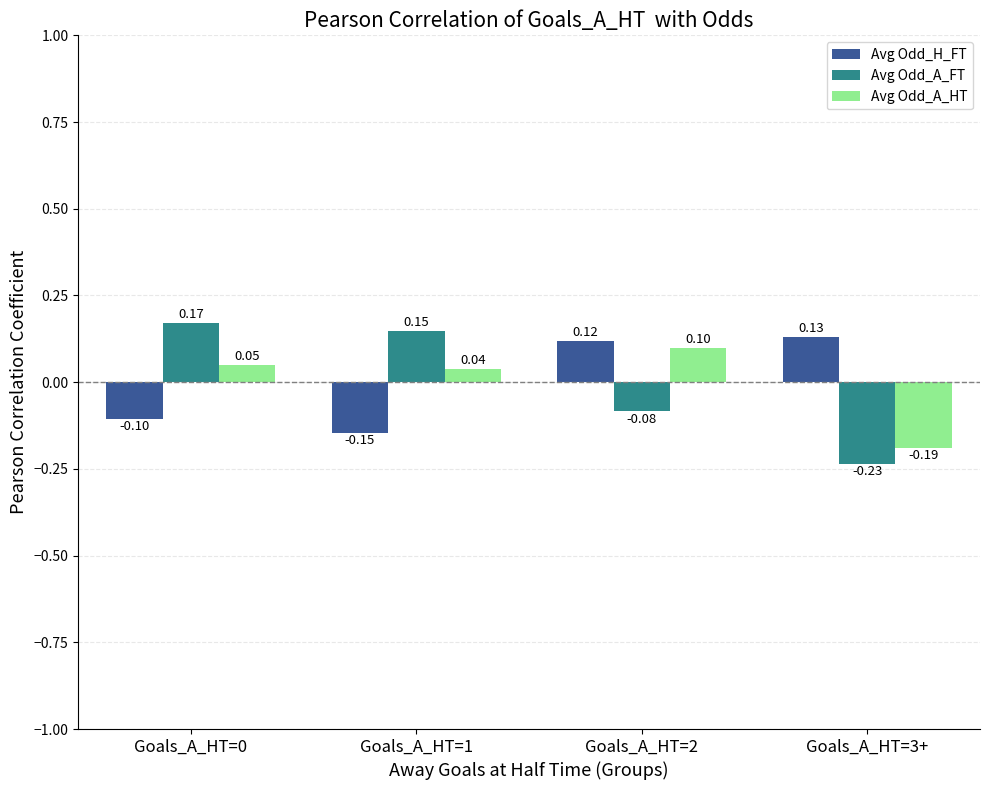

List the series in order of their peak value, highest first.

Avg Odd_A_FT, Avg Odd_H_FT, Avg Odd_A_HT